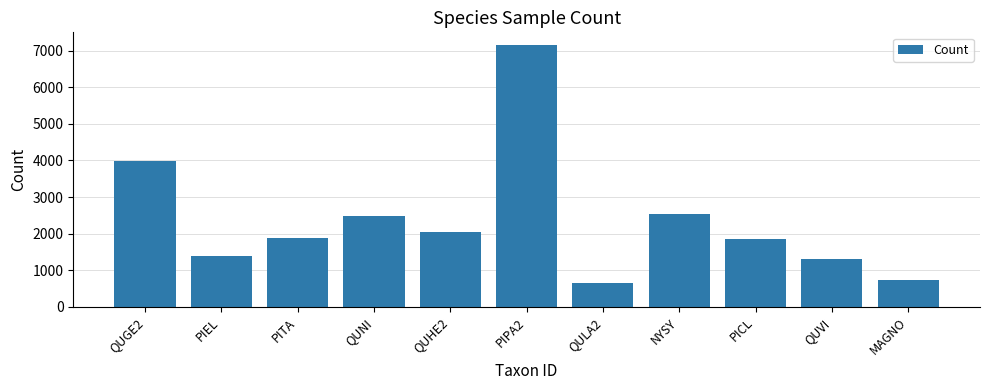

What is the value of the 4th bar from the left?

2491